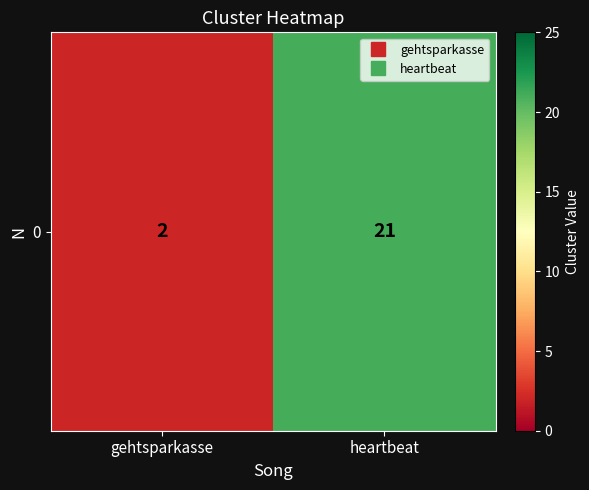

What is the sum of all values?

23